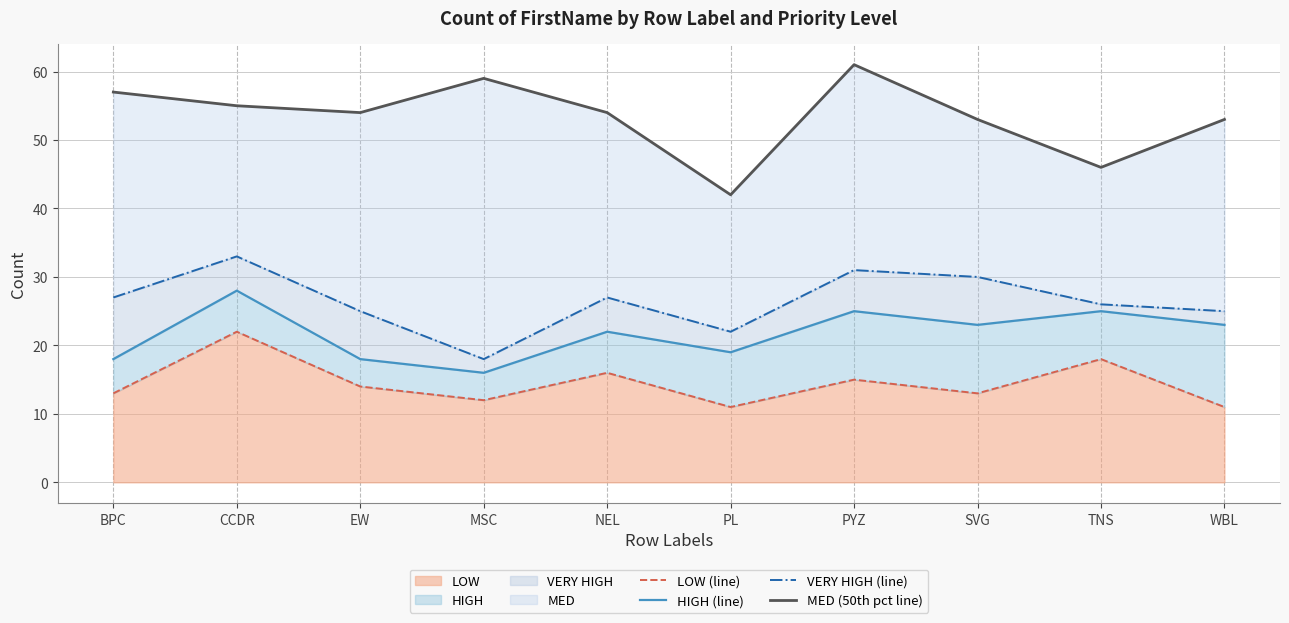

What is the difference between the HIGH (line) values at MSC and SVG?

7